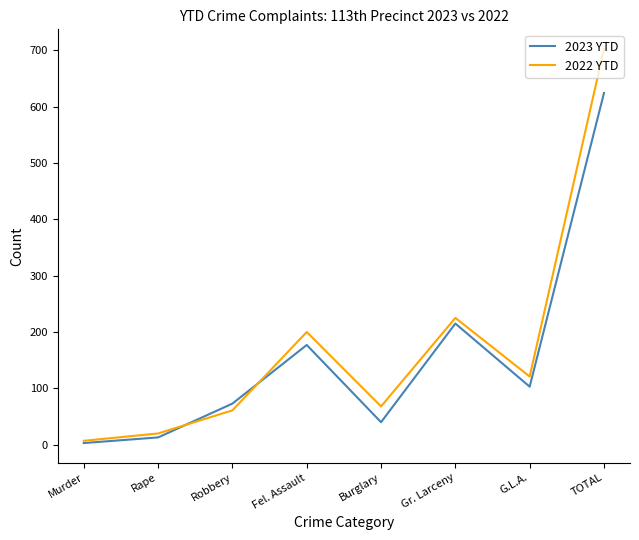

At which category is the sum across all series the highest?

TOTAL